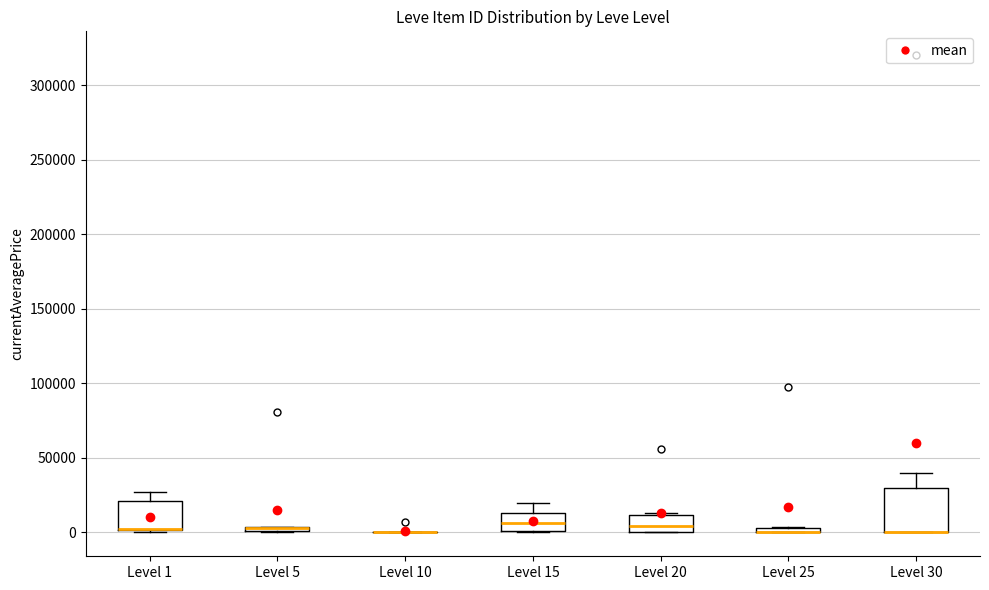

Comparing the boxes themselves (not the whiskers), which one is the tallest?

Level 30